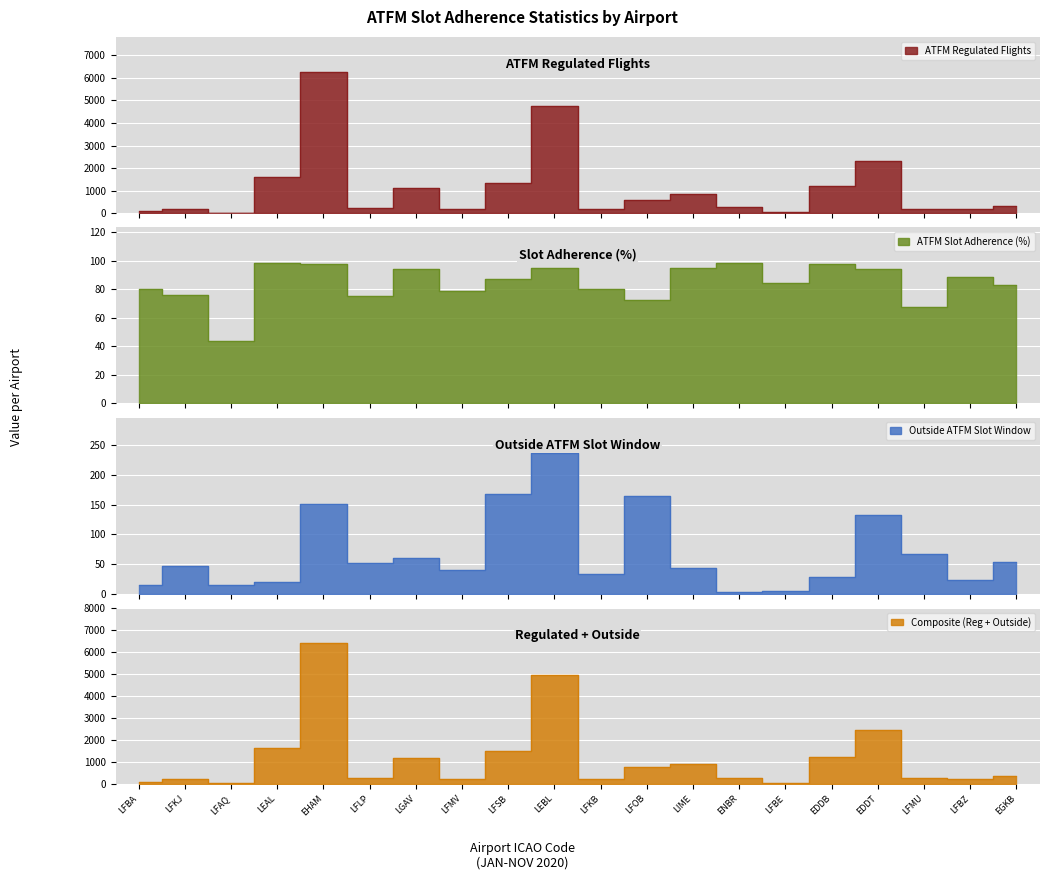

What is the difference between the ATFM regulated flights values at LFSB and LFKJ?

1122.0